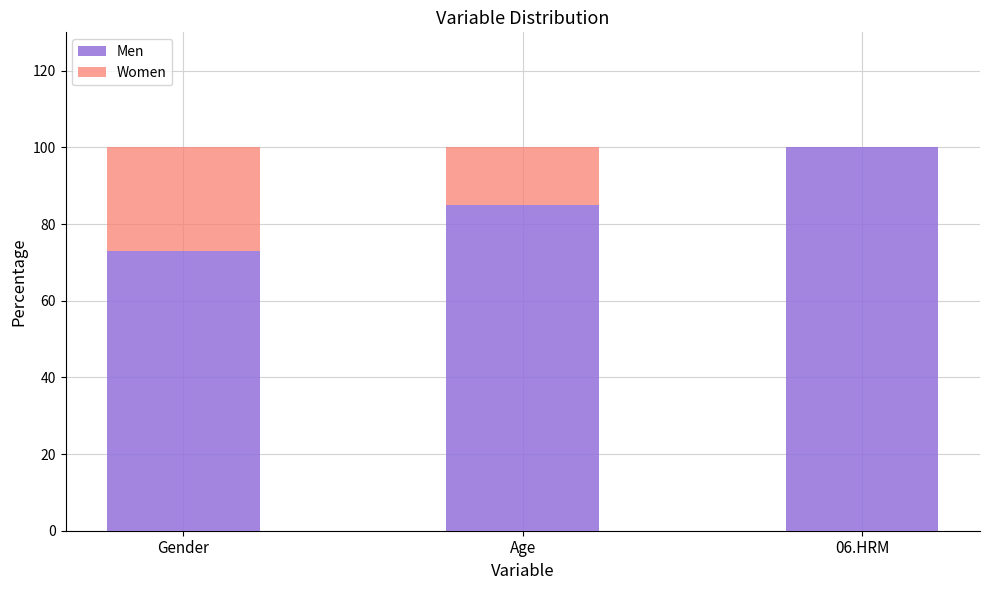

Is it true that Men equals 131.7 at Age?

False